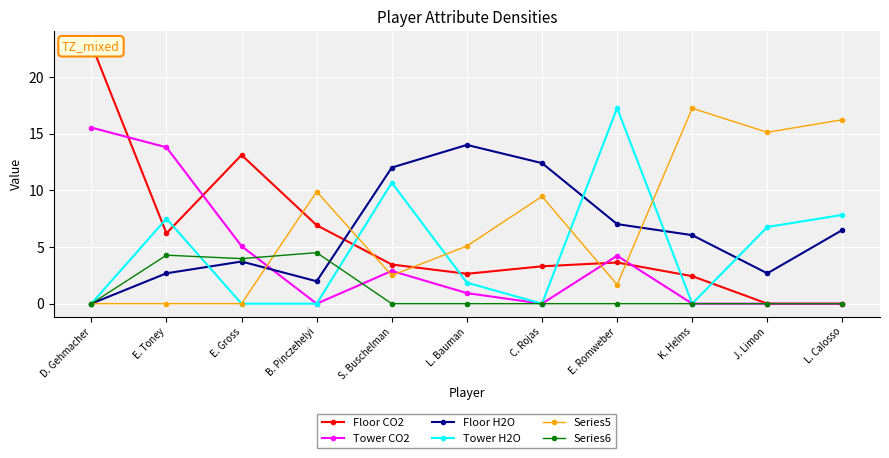

How many data points does each series have?

11